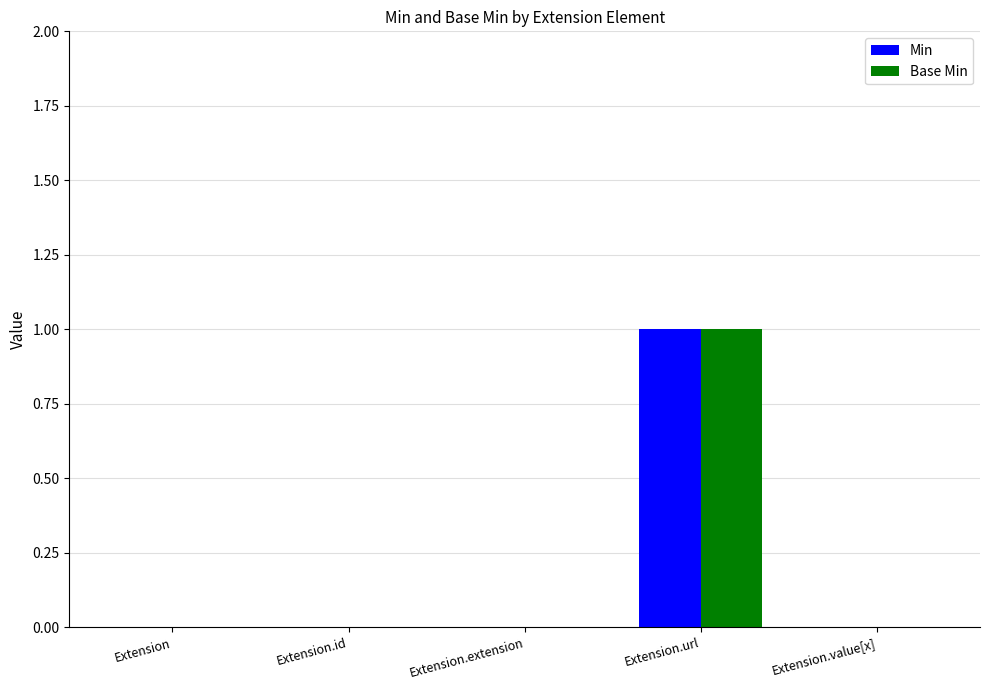

At which category is the sum across all series the highest?

Extension.url